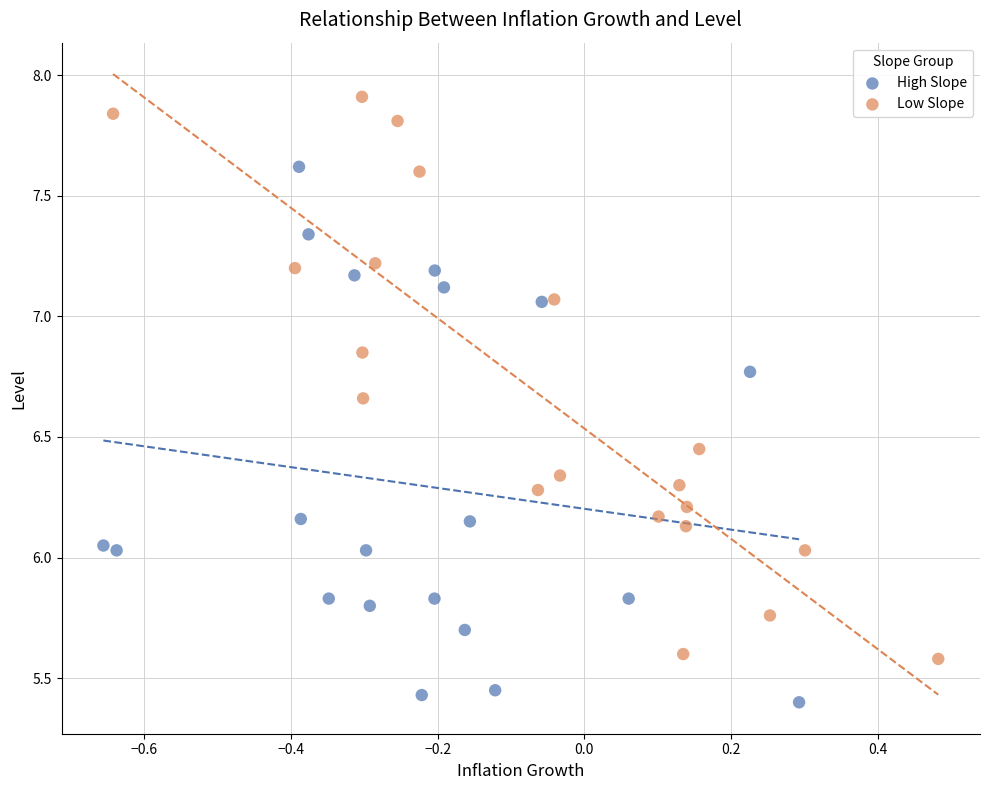

Which series reaches the maximum Y coordinate?

Low Slope